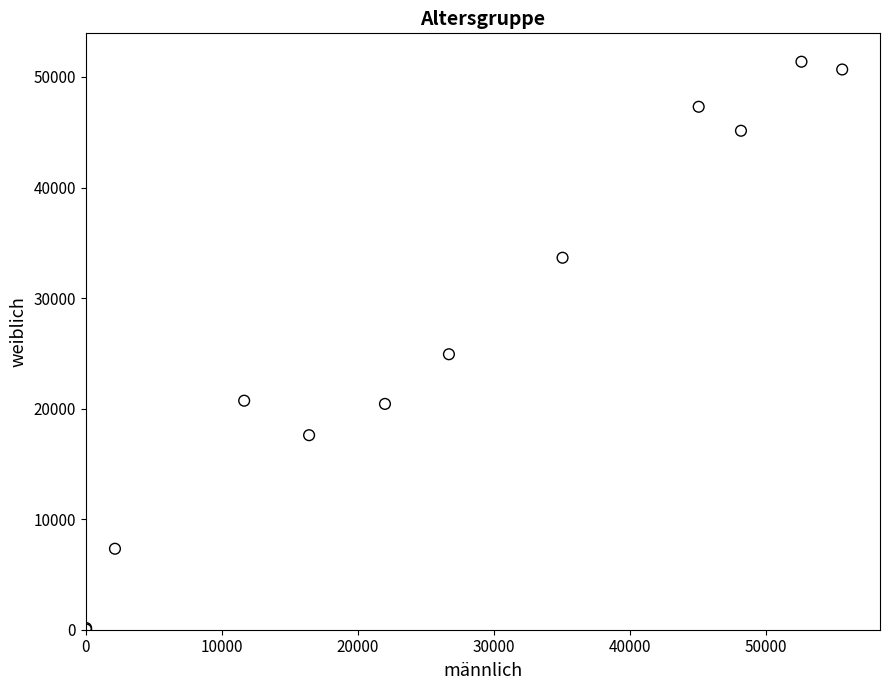

What Y value in the scatter plot is closest to 25703?

24919